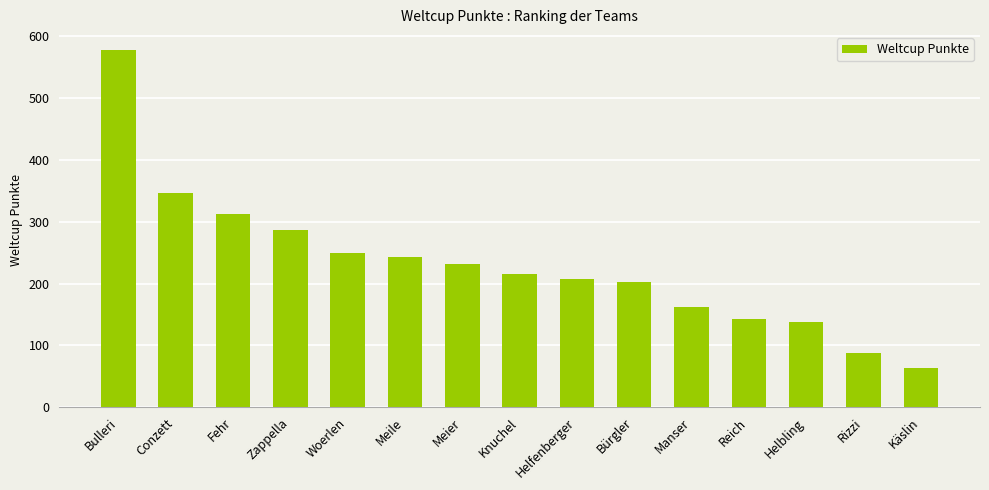

Approximately how many times larger is the value at Käslin compared to Manser?

0.4